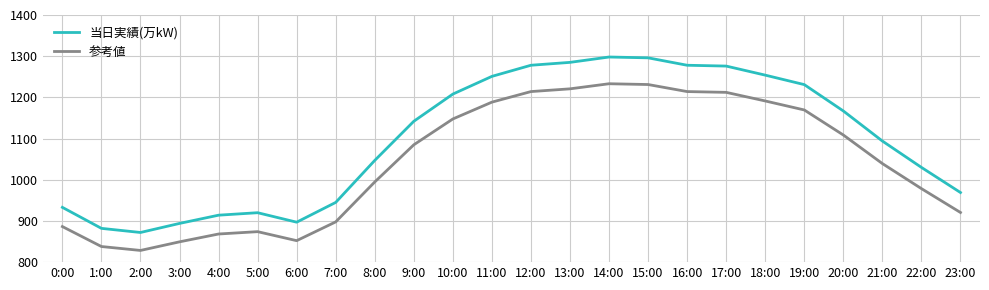

What is the minimum value for 当日実績(万kW)?

872.0